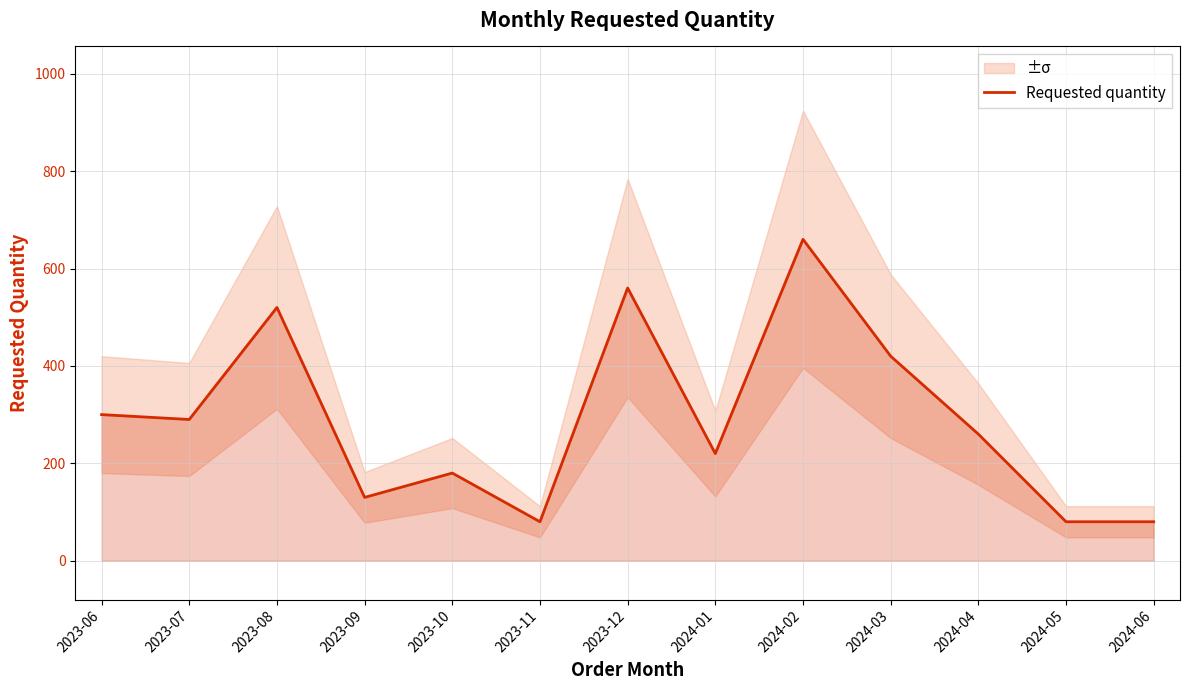

How many interior local peaks (higher than both neighbors) does the data have?

4